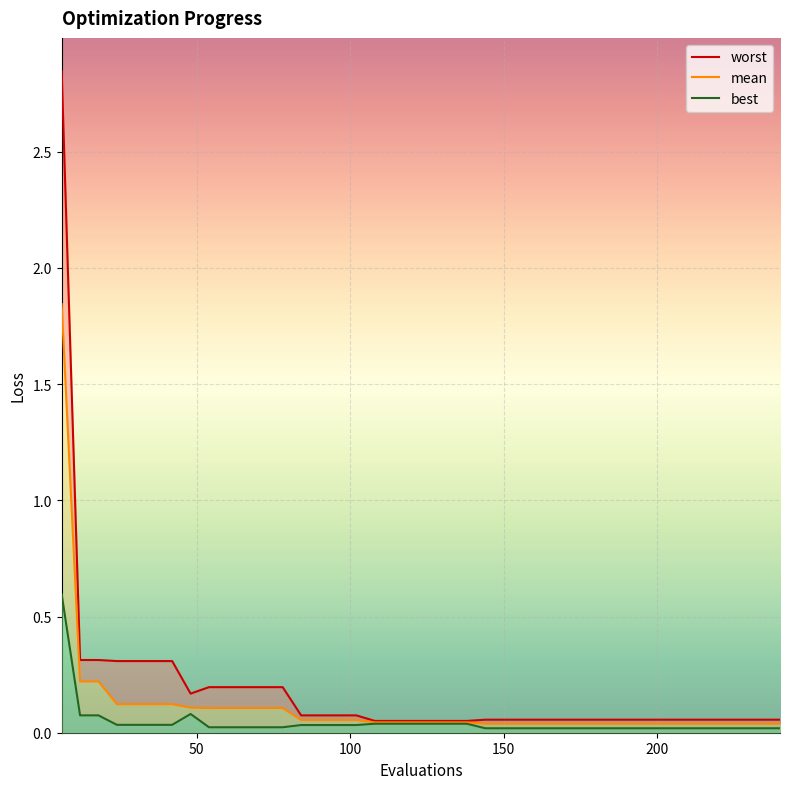

At which category is the sum across all series the highest?

6